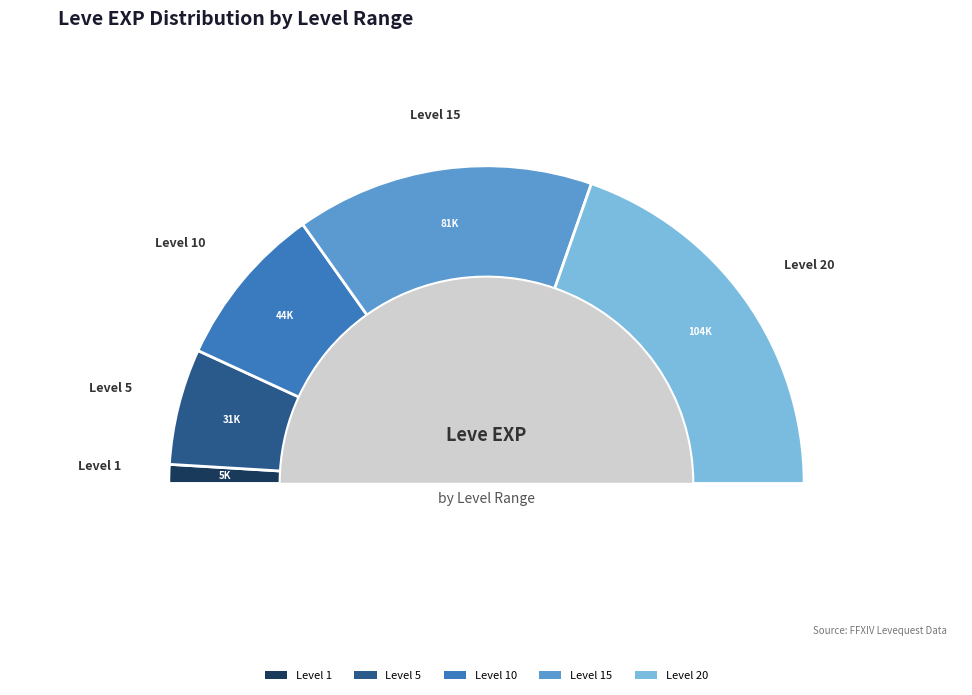

Does Packing Punch account for over 50% of the chart?

No